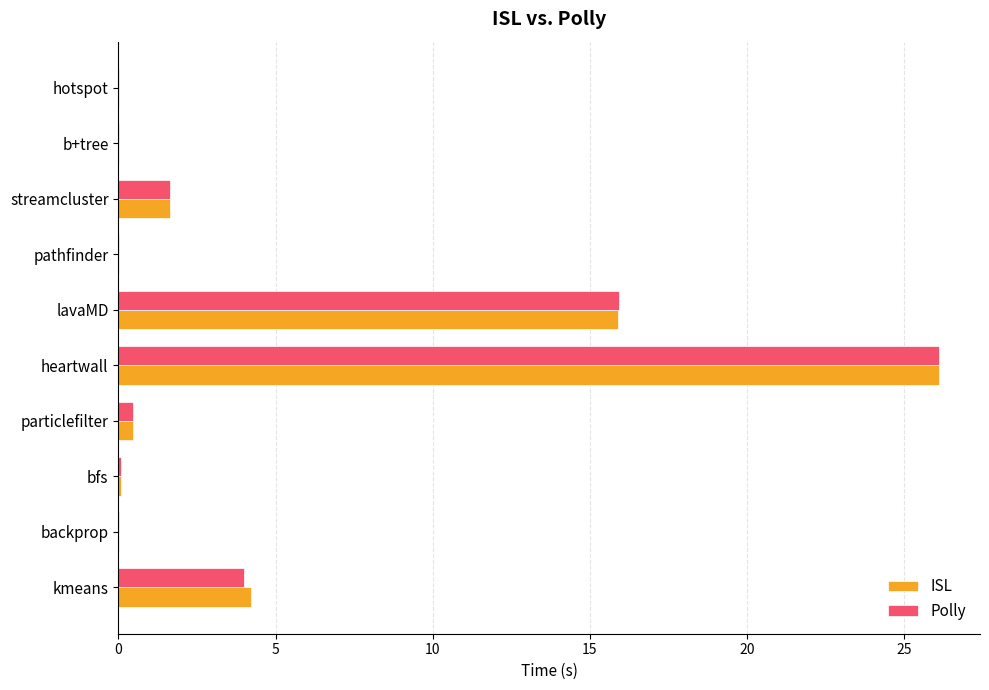

What is the maximum value shown in the chart?

26.1